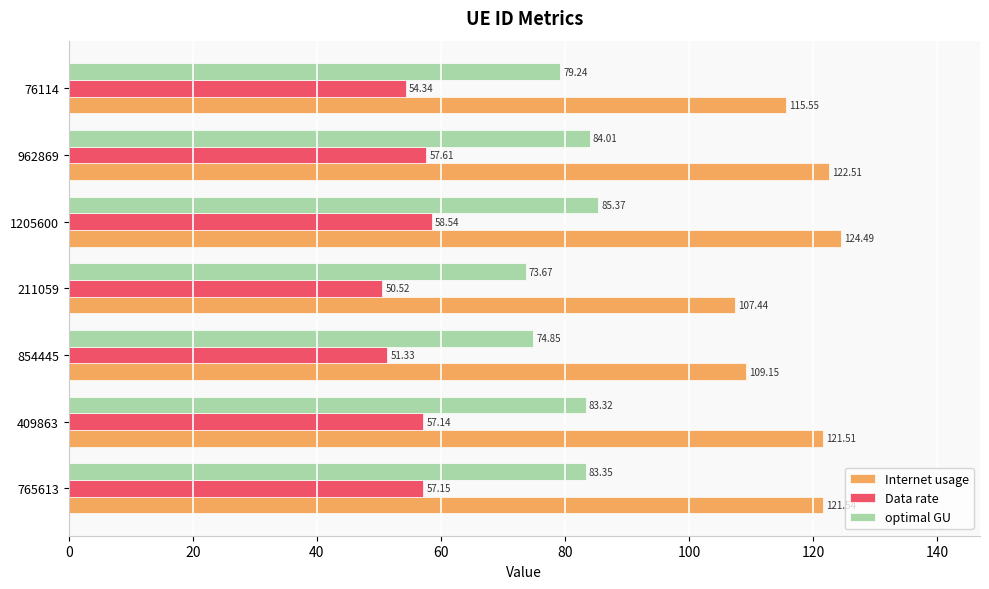

What is the sum of all optimal GU values?

563.8